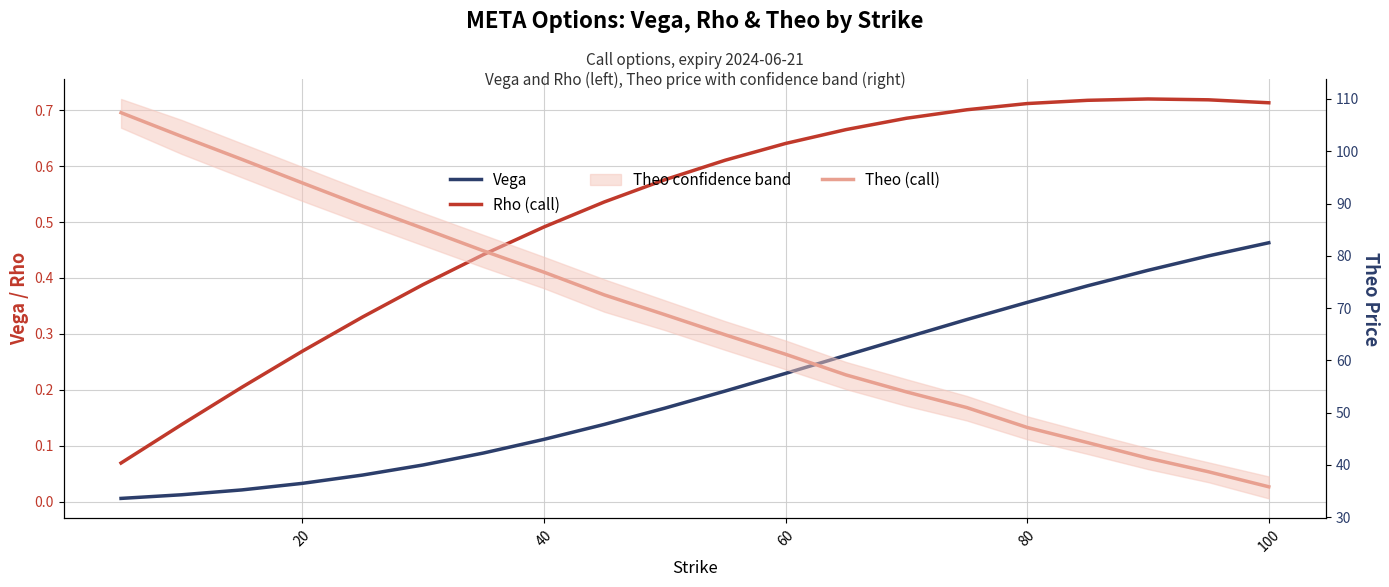

What is the total value across all series at 100?

37.0